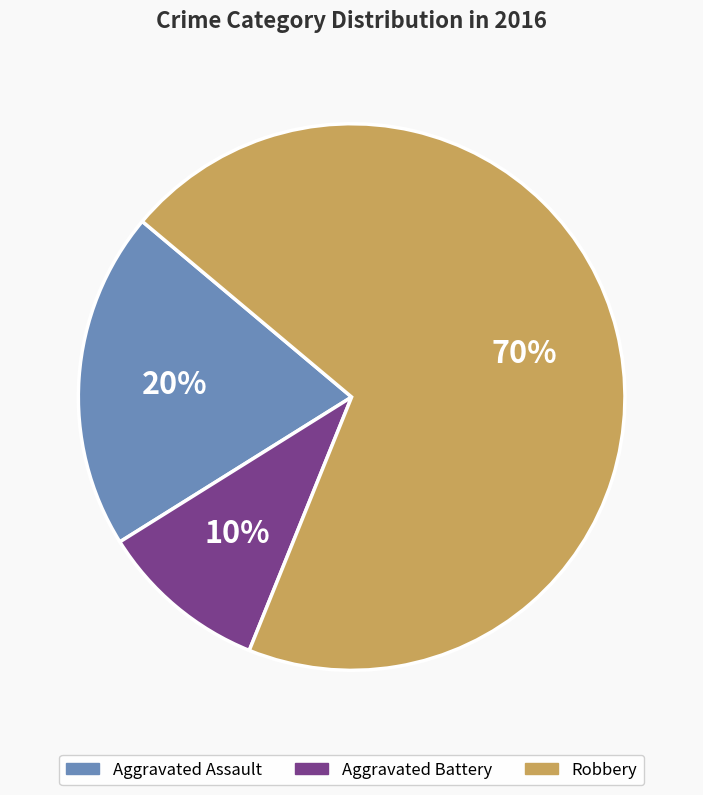

What is the ratio of the value at Robbery to the value at Aggravated Assault?

3.5